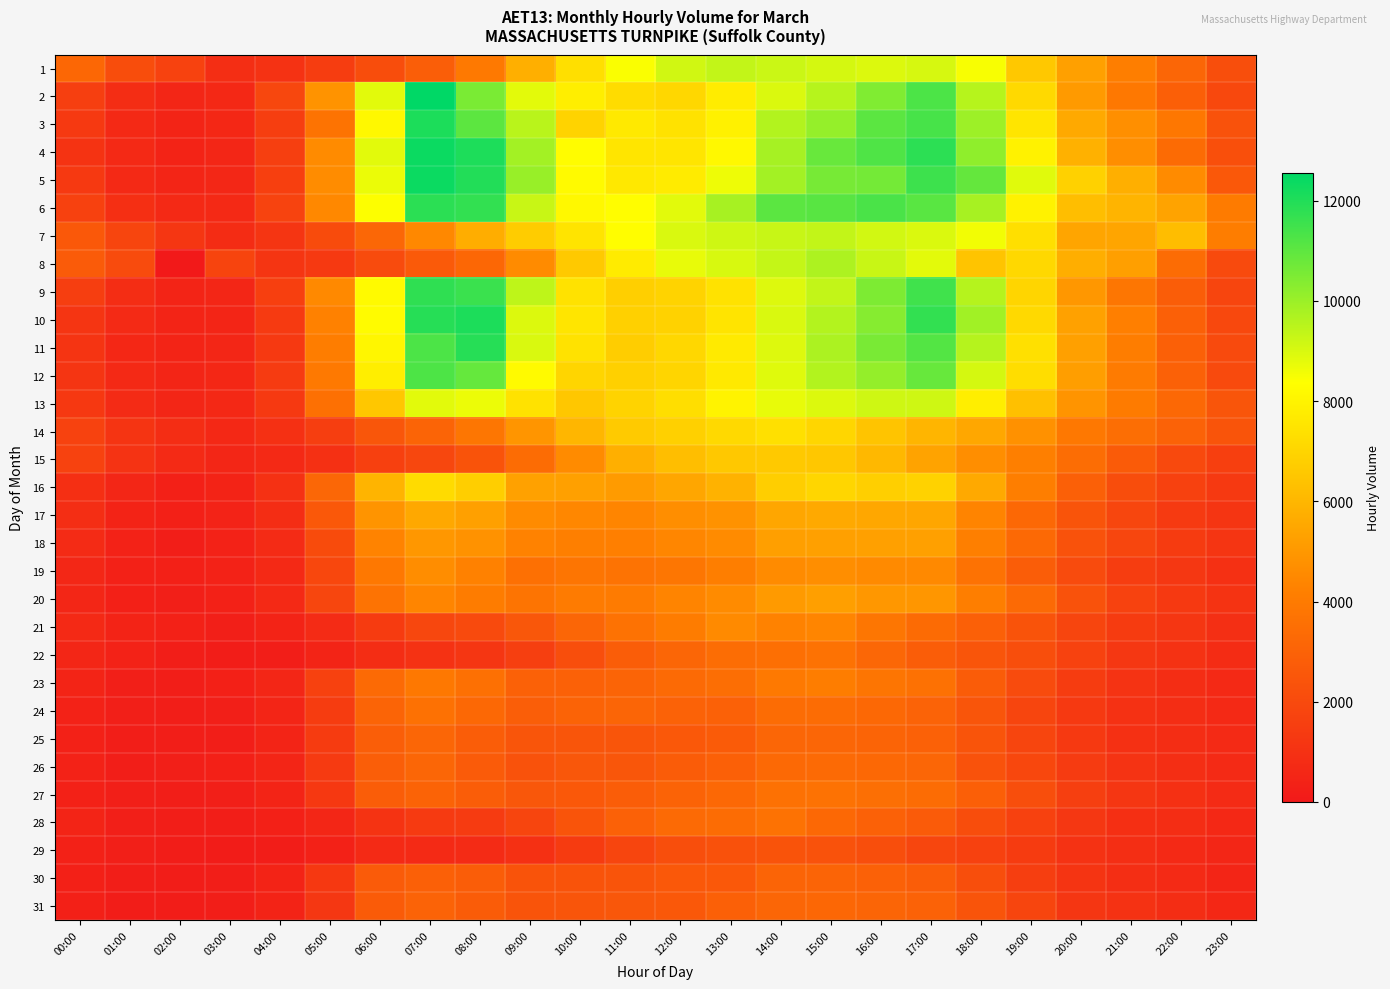

What is the spread (max minus min) of values at 18:00?

9229